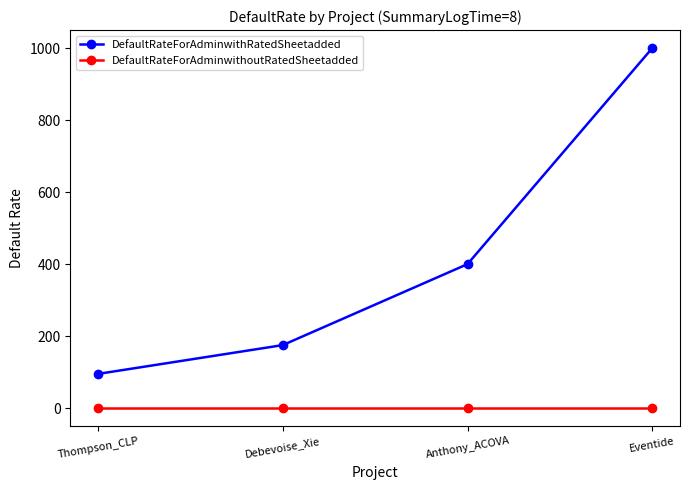

True or false: DefaultRateForAdminwithRatedSheetadded and DefaultRateForAdminwithoutRatedSheetadded intersect in this chart.

False